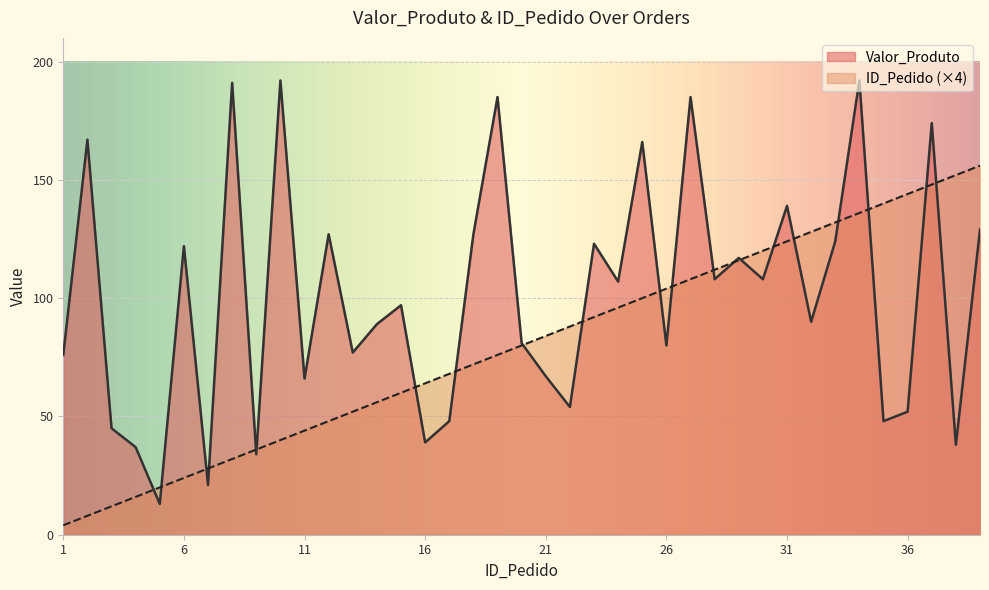

How many intersections are there between ID_Pedido and Valor_Produto?

21